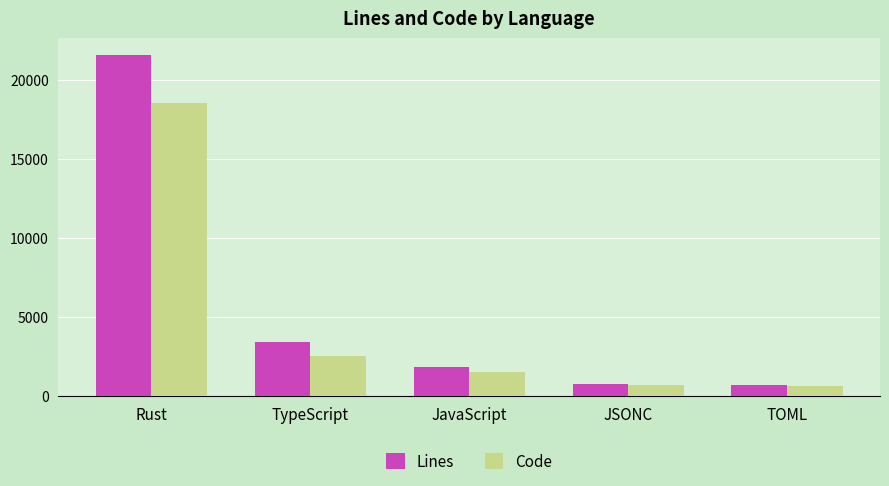

How many bars are there in each group?

2